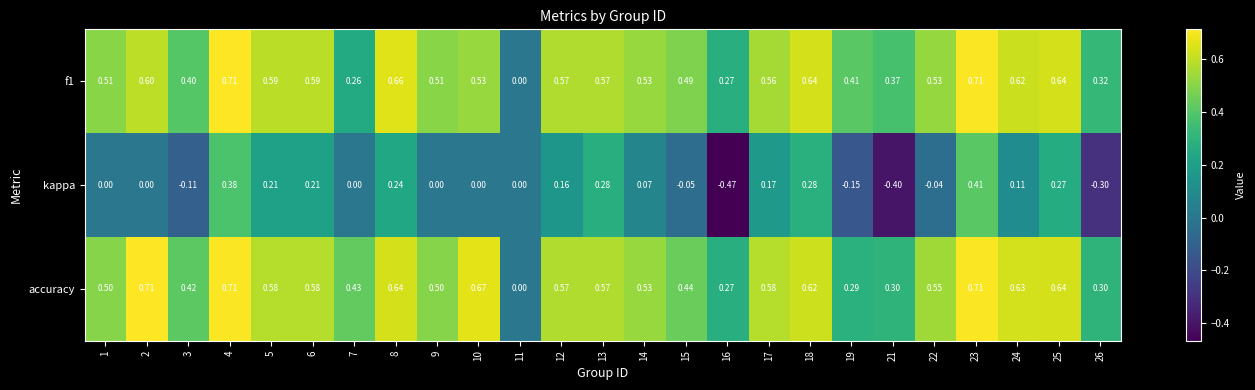

Is the value of kappa at 23 greater than the value of f1 at 3?

Yes